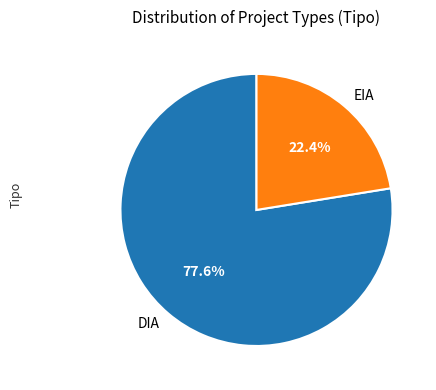

How many slices are in this pie chart?

2